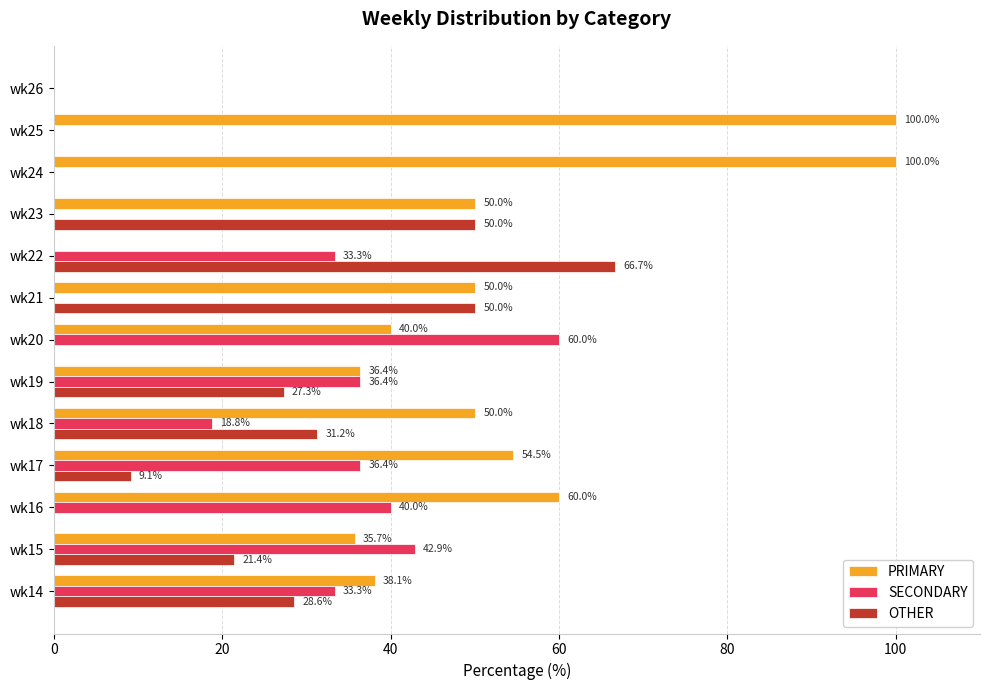

What is the highest value of the PRIMARY series?

100.0